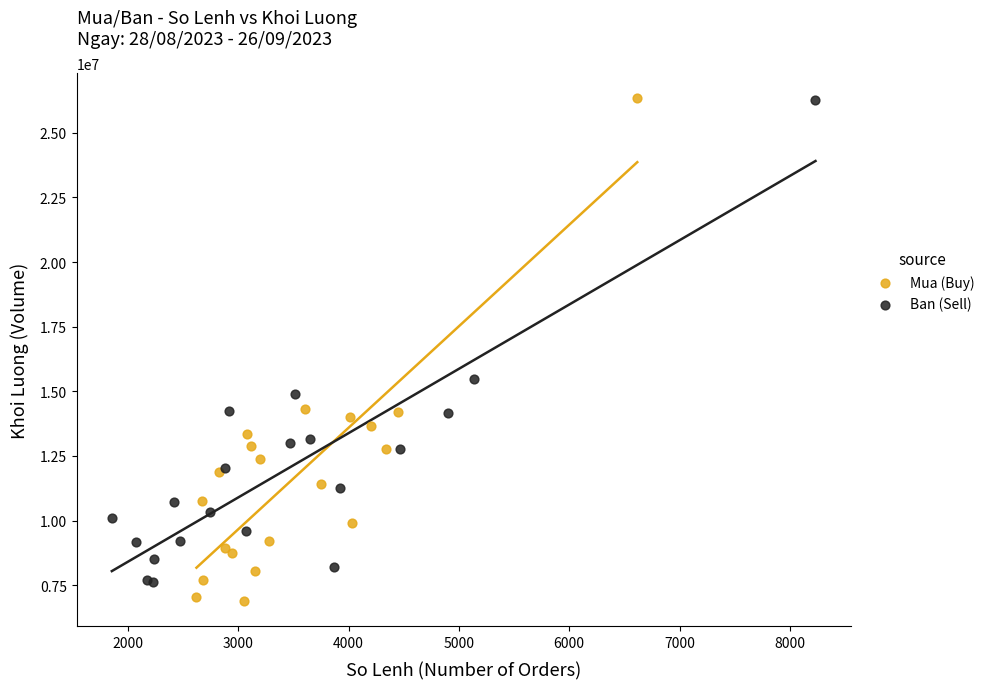

Which series has the widest spread of Y values?

Mua (Buy)